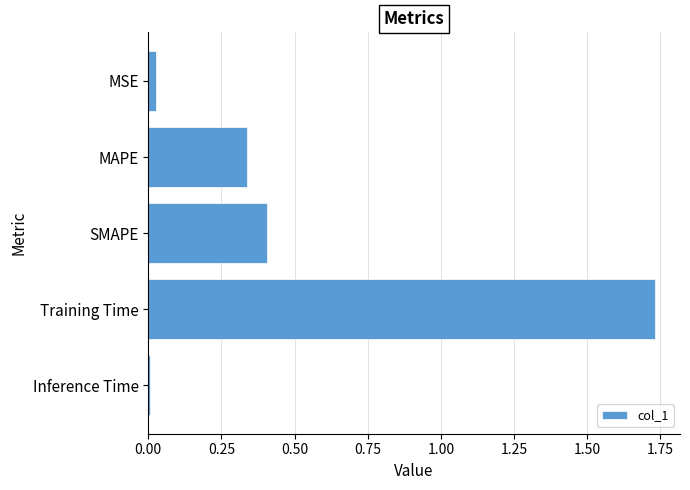

The value at MAPE is 0.1. True or false?

False